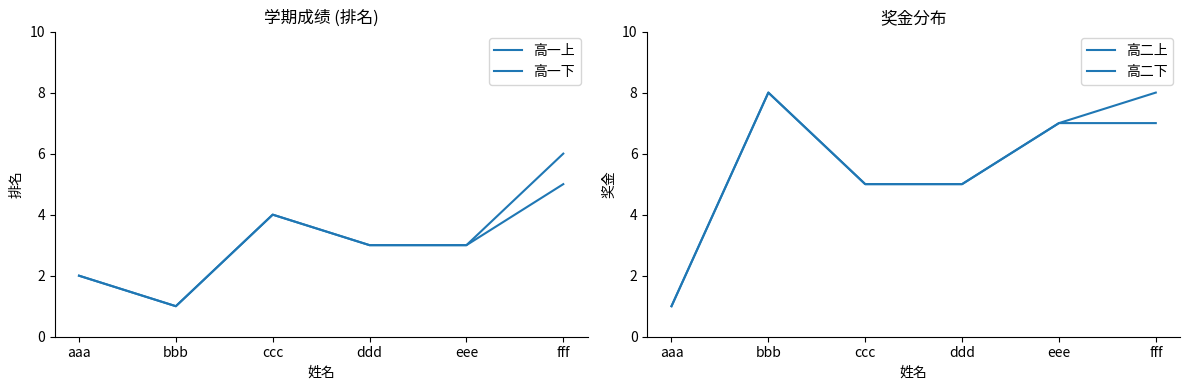

What is the value of the 高一下 point at the 2nd from the left?

1